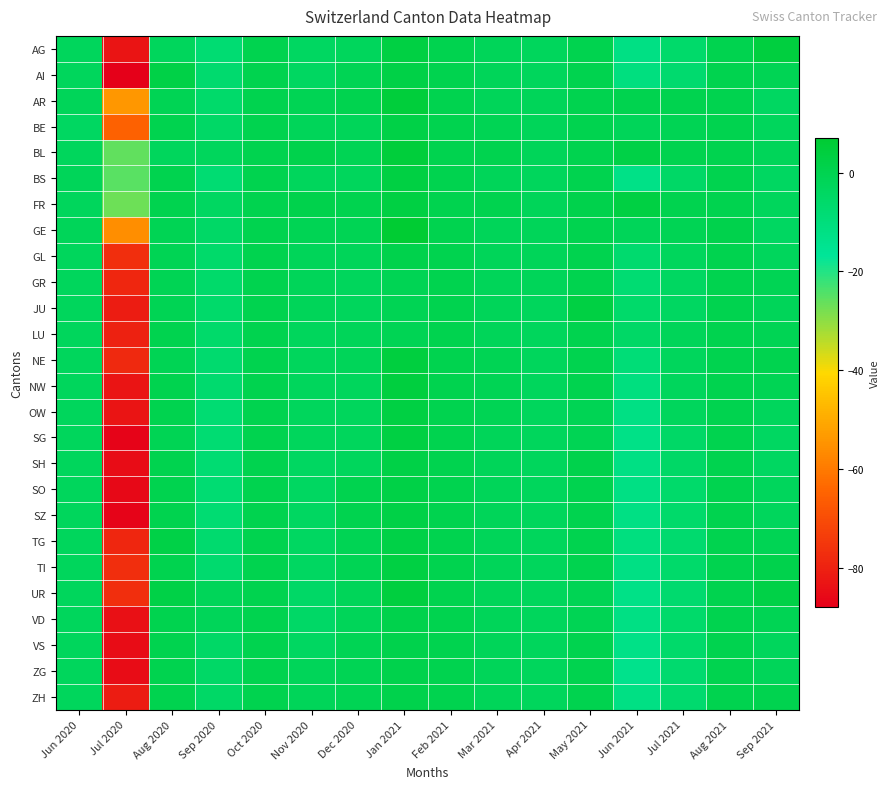

Count the number of categories in the chart.

16